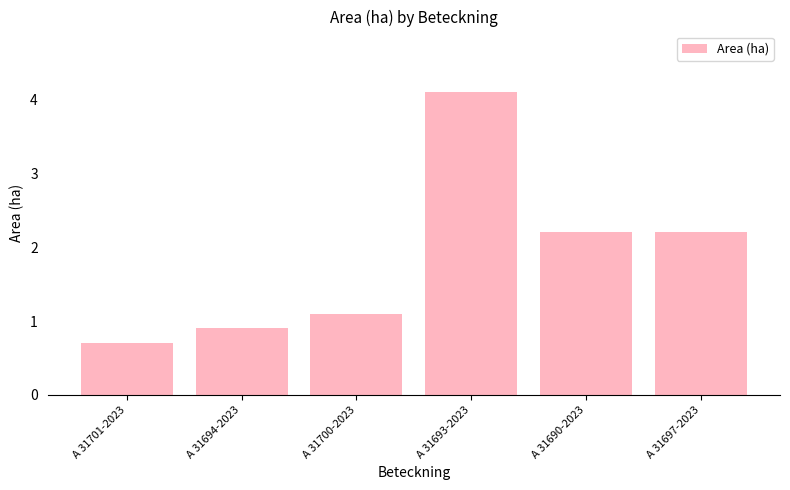

The chart shows a value of 1.1 at A 31700-2023. True or false?

True